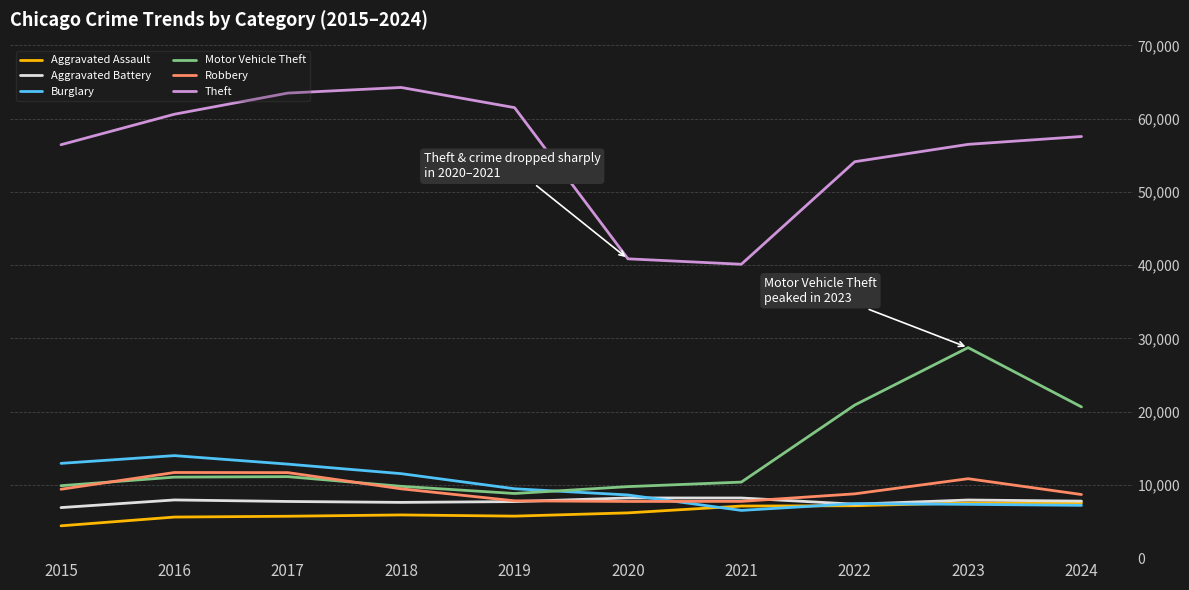

What is the spread (max minus min) of values at 2021?

33604